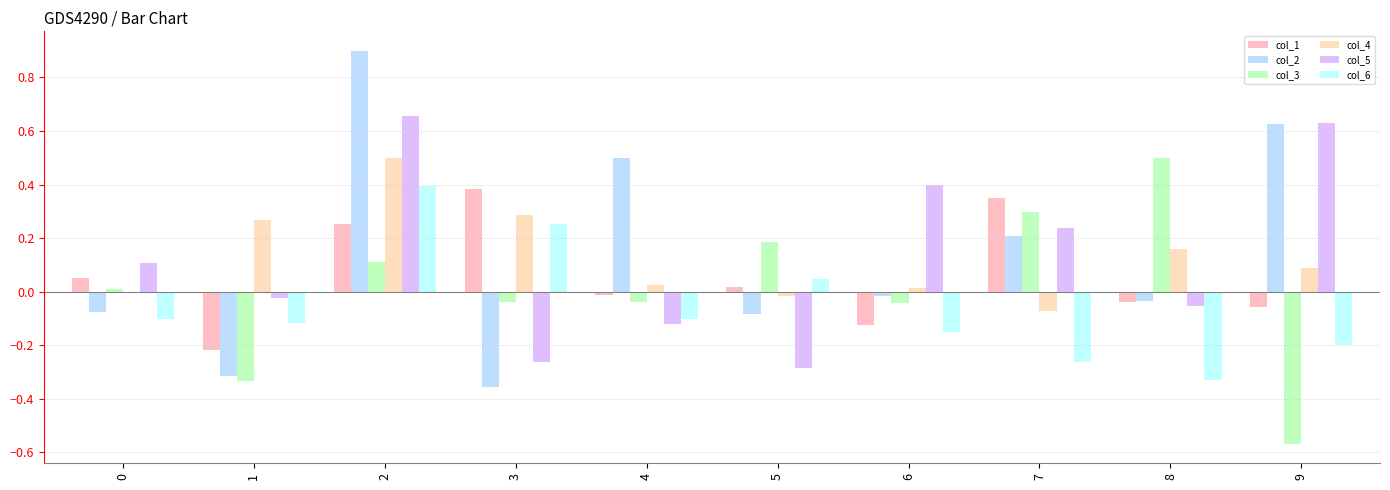

Does the chart contain stacked bars?

No